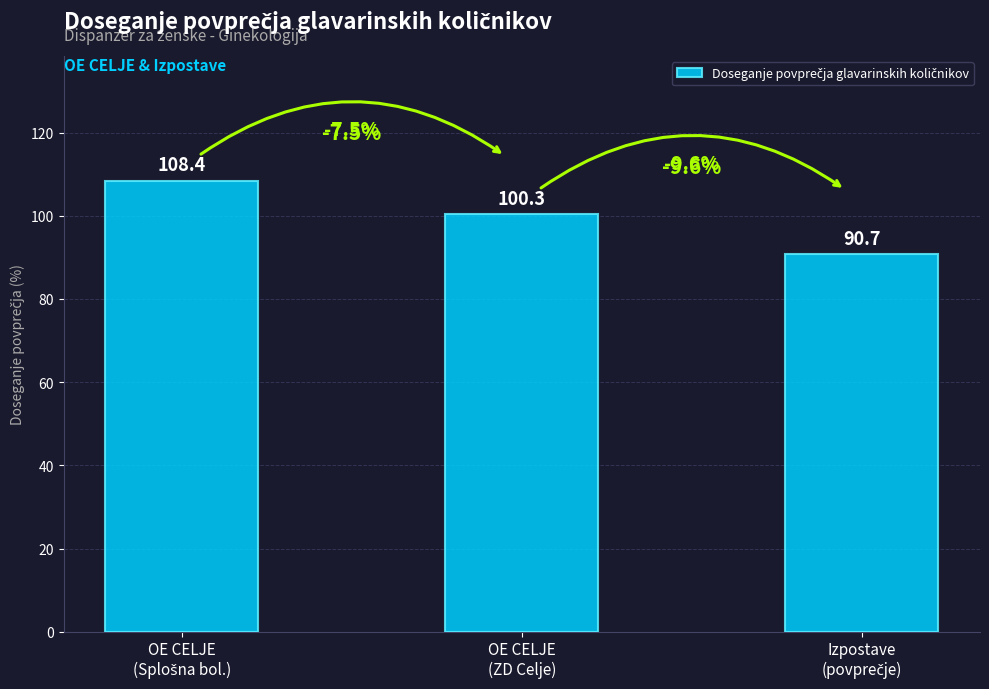

List the labels in order of value, largest first.

OE CELJE
(Splošna bol.), OE CELJE
(ZD Celje), Izpostave
(povprečje)